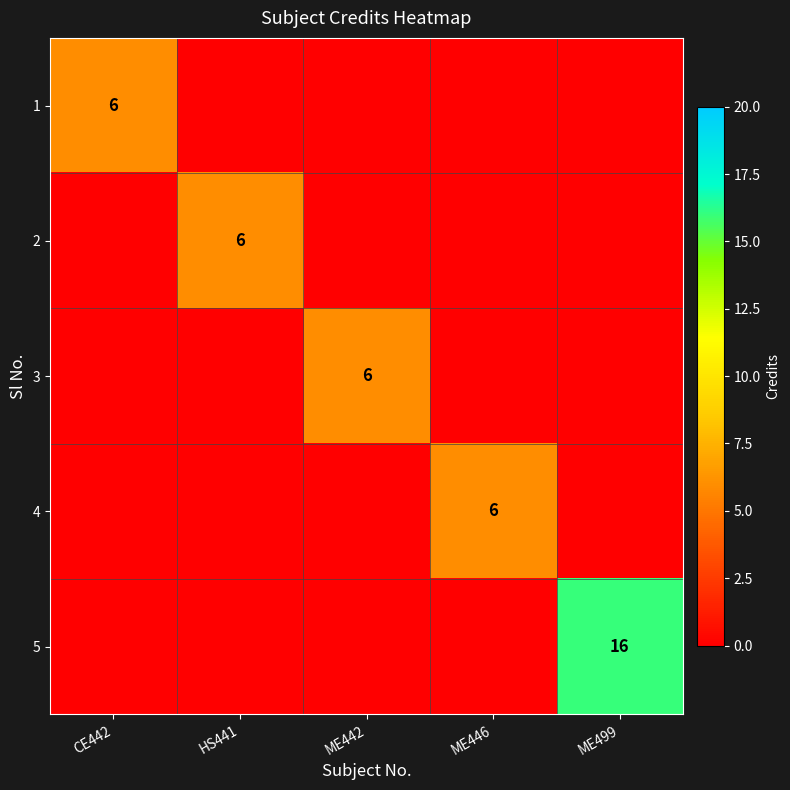

The value of 5 at ME499 is 22. True or false?

False